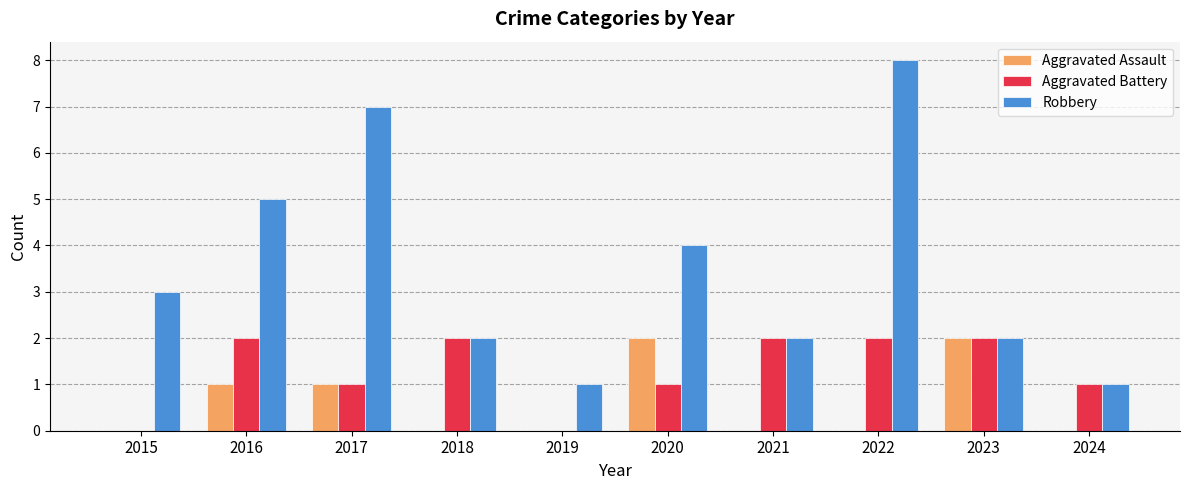

Which label corresponds to the largest value in the chart?

2022